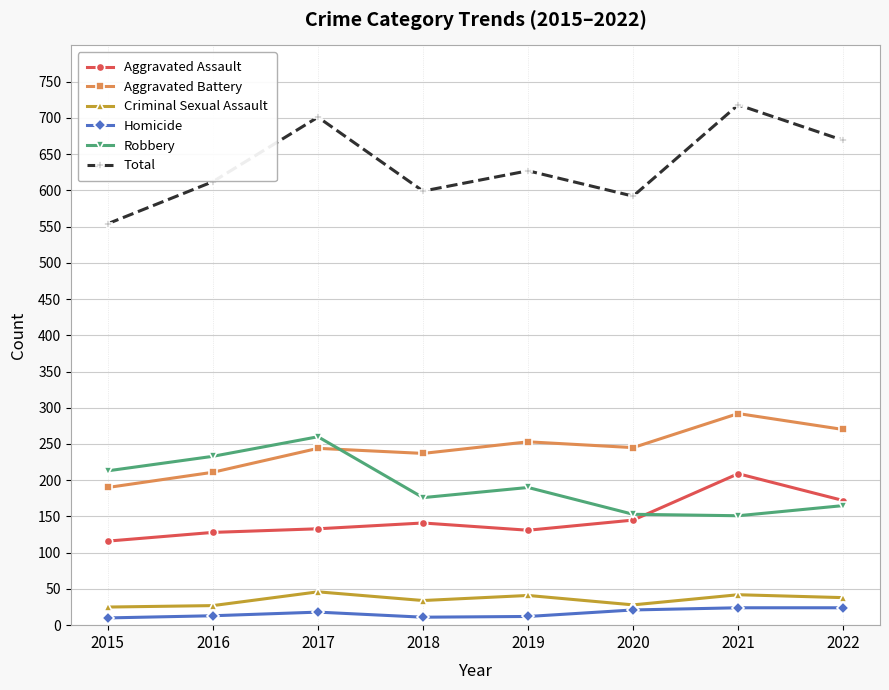

What value does the Robbery series have at 2015, to the nearest 10?

210